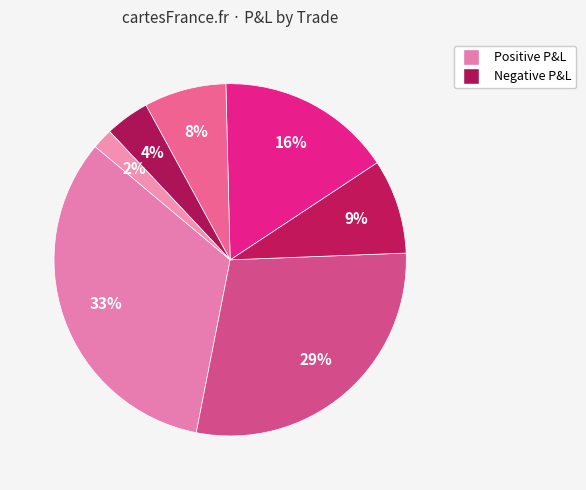

How many slices are in this pie chart?

7